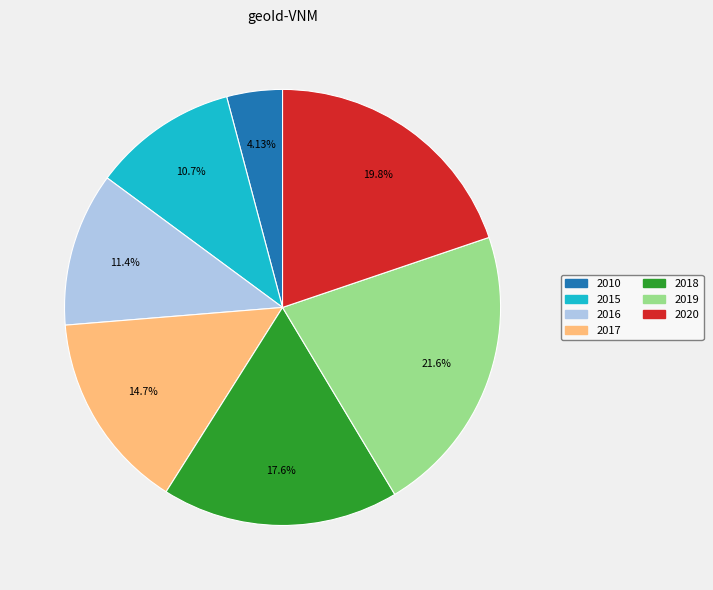

How many slices are in this pie chart?

7